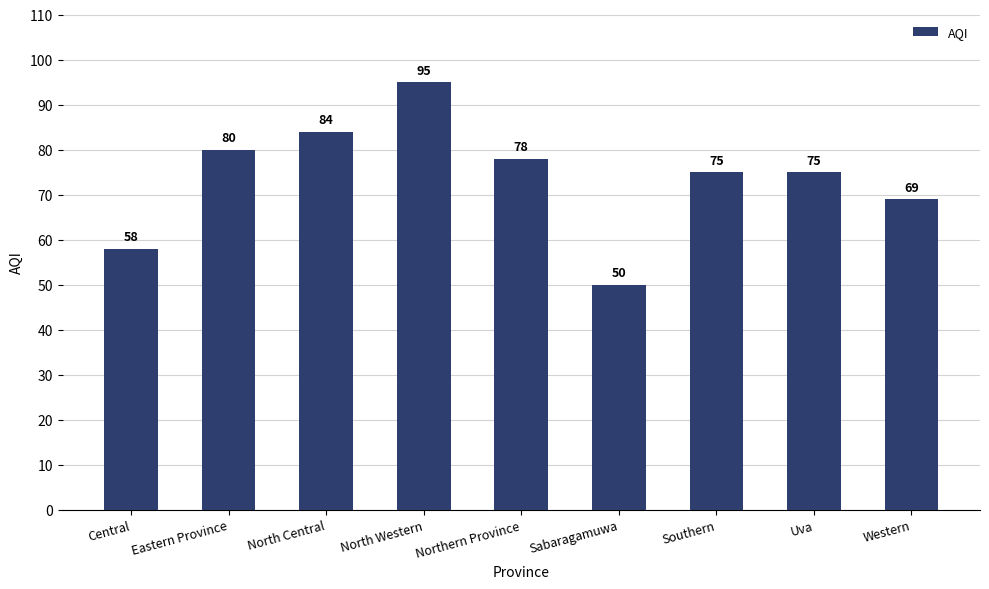

What position from the right is Southern?

3